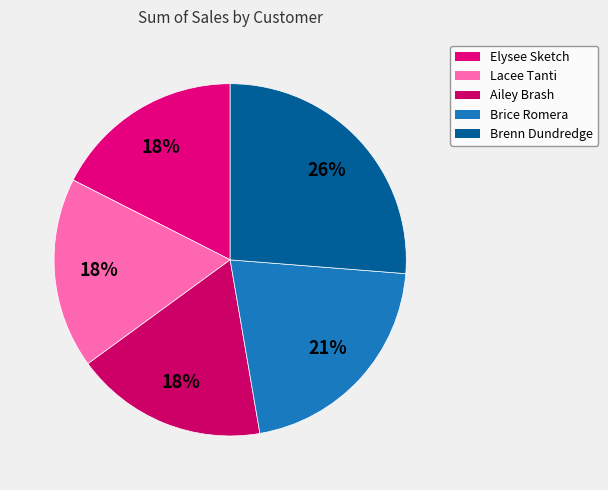

To the nearest percent, what portion does Brenn Dundredge represent?

26%